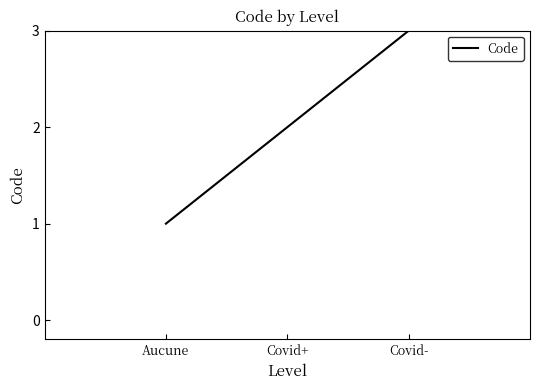

How many values are below 2?

1